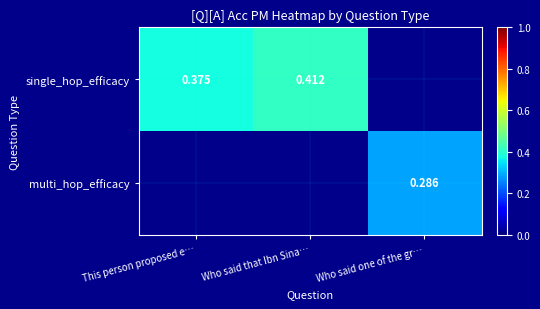

Which series has the largest range (max minus min)?

single_hop_efficacy